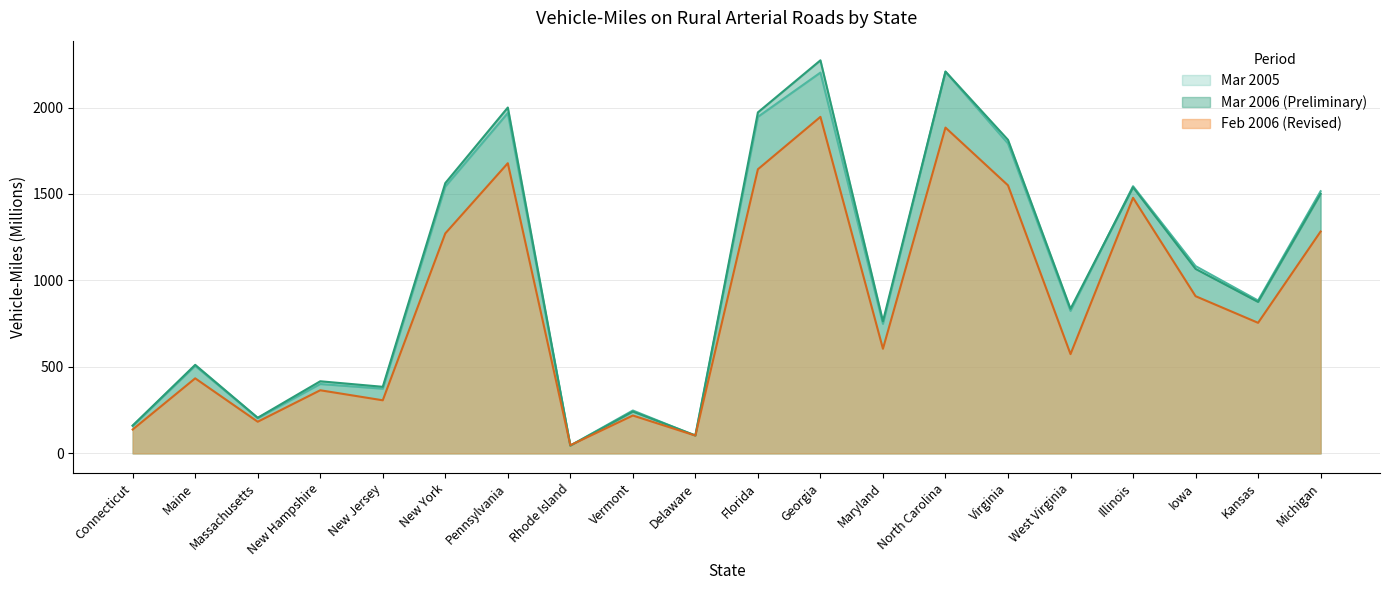

What is the label of the 19th point from the left?

Kansas